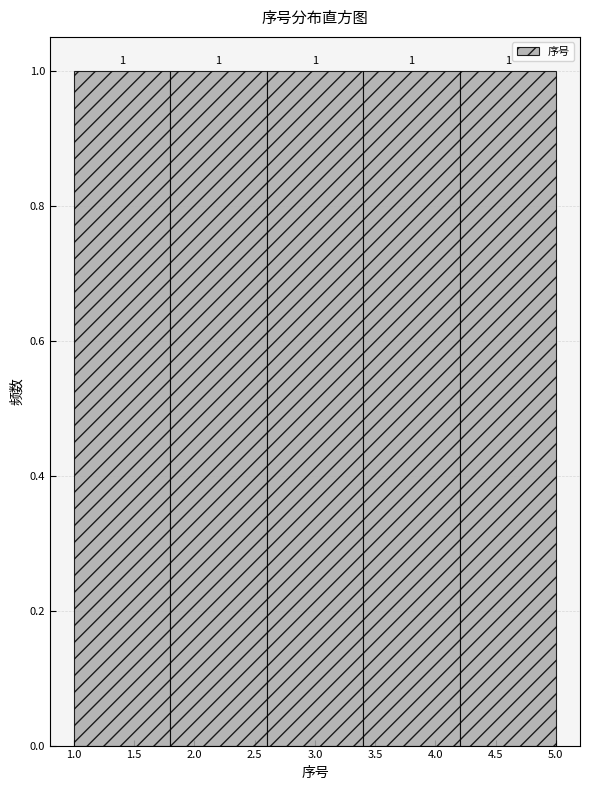

Reading left to right, transcribe this chart: for each bar, give the range it covers on the x-axis and its height.

1.0 to 1.8: 1
1.8 to 2.6: 1
2.6 to 3.4: 1
3.4 to 4.2: 1
4.2 to 5.0: 1